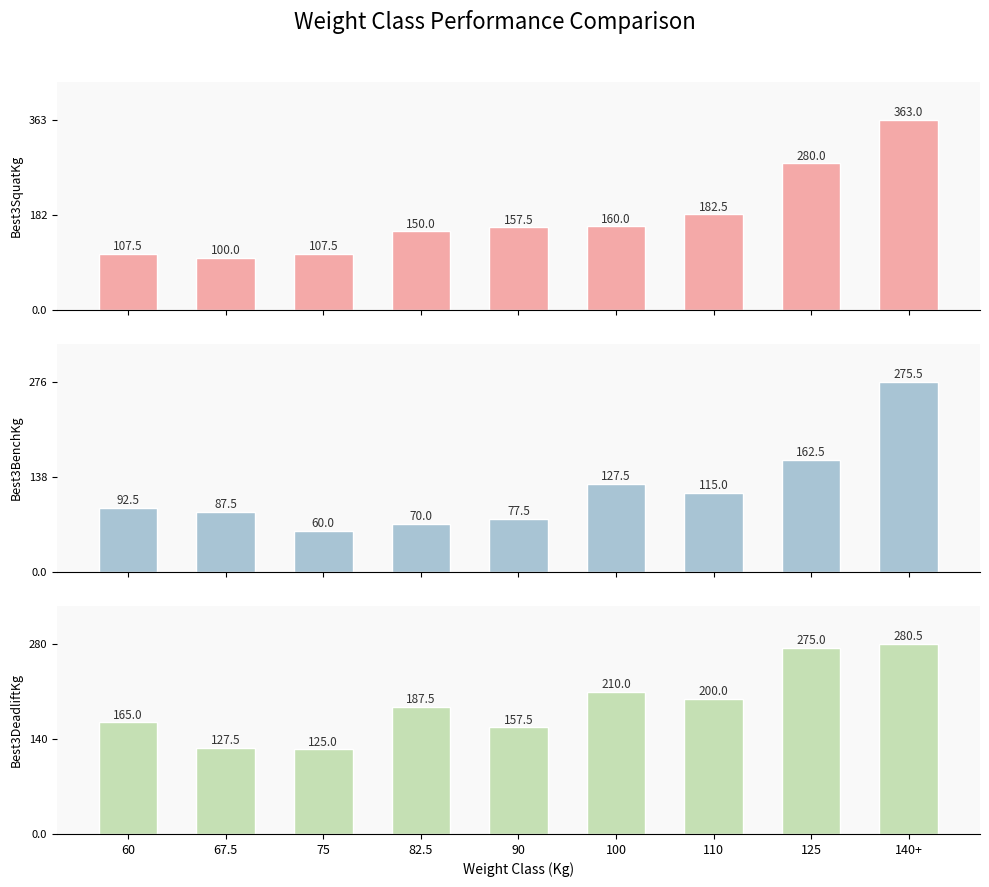

Reading left to right, extract all data points from this chart.

Best3SquatKg: 107.5	100.0	107.5	150.0	157.5	160.0	182.5	280.0	363.0
Best3BenchKg: 92.5	87.5	60.0	70.0	77.5	127.5	115.0	162.5	275.5
Best3DeadliftKg: 165.0	127.5	125.0	187.5	157.5	210.0	200.0	275.0	280.5